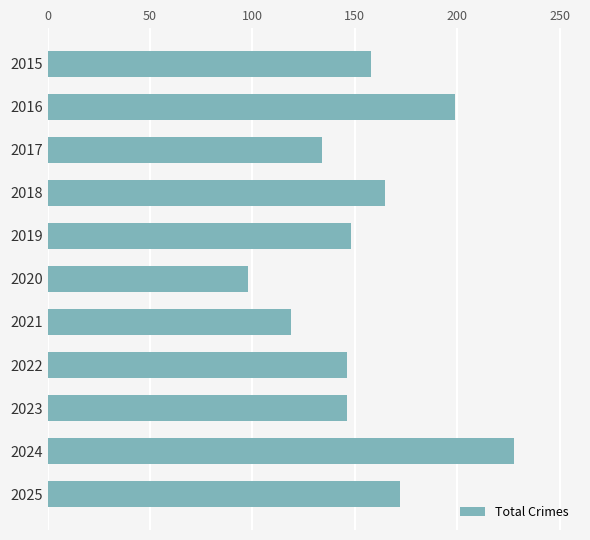

Are the bars grouped side by side (vs. stacked)?

No